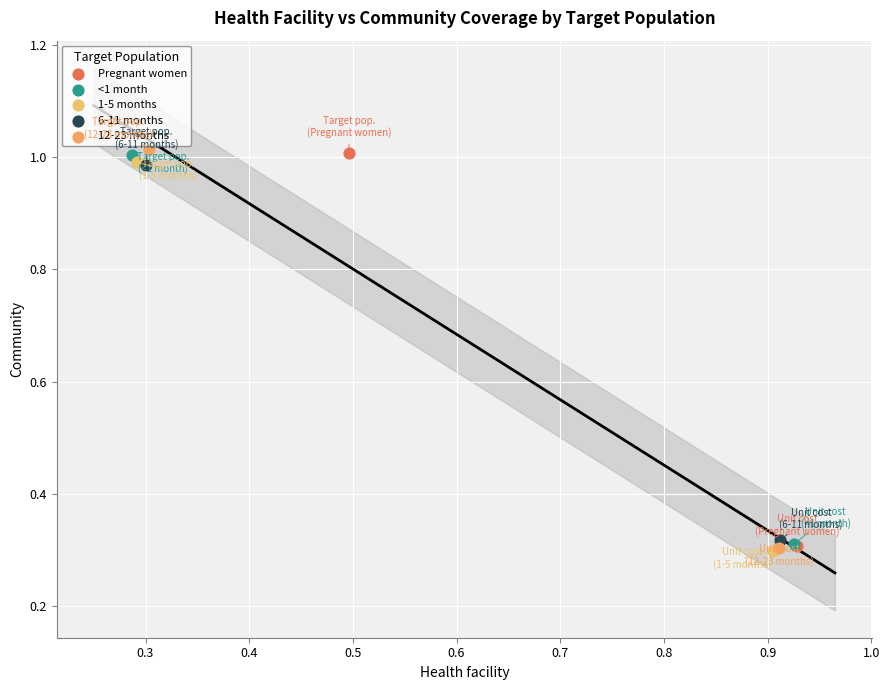

What are all the series names shown in the legend?

Pregnant women, <1 month, 1-5 months, 6-11 months, 12-23 months